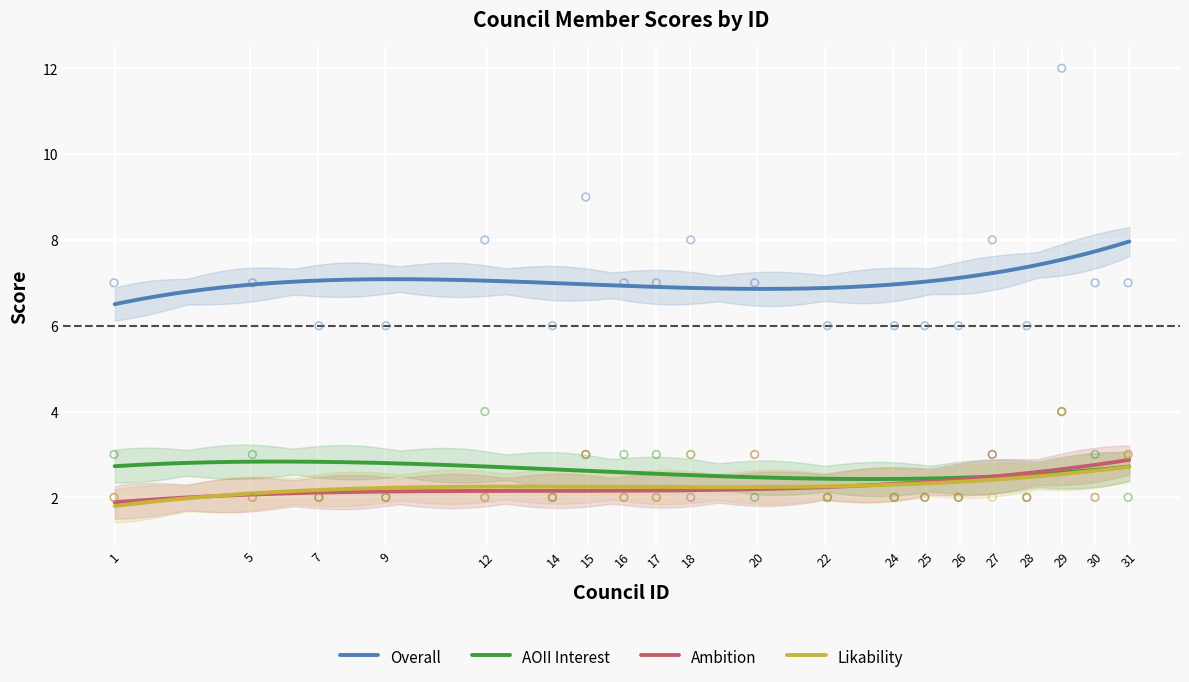

Which series contains the highest Y value?

Overall